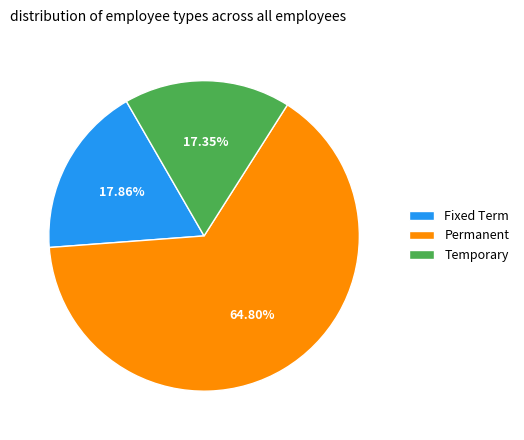

To the nearest percent, what portion does Temporary represent?

17%